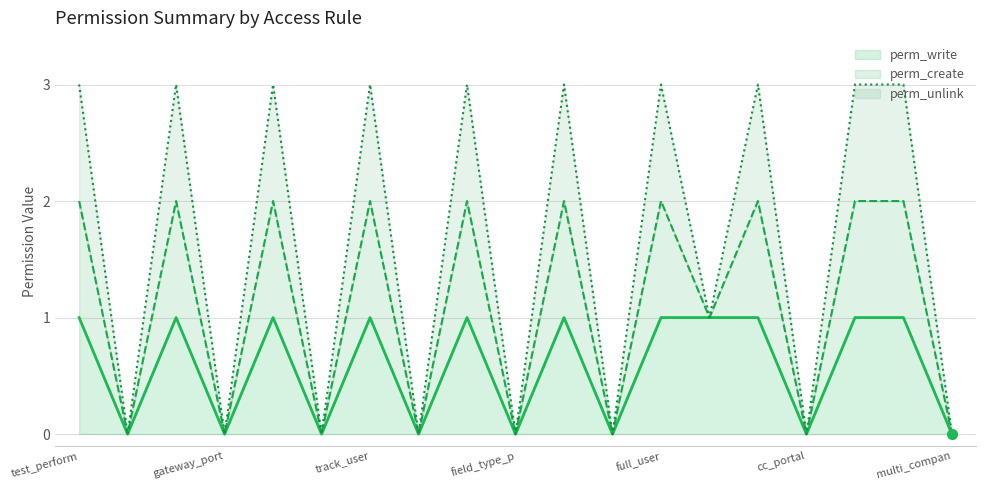

True or false: perm_write and perm_create intersect in this chart.

False